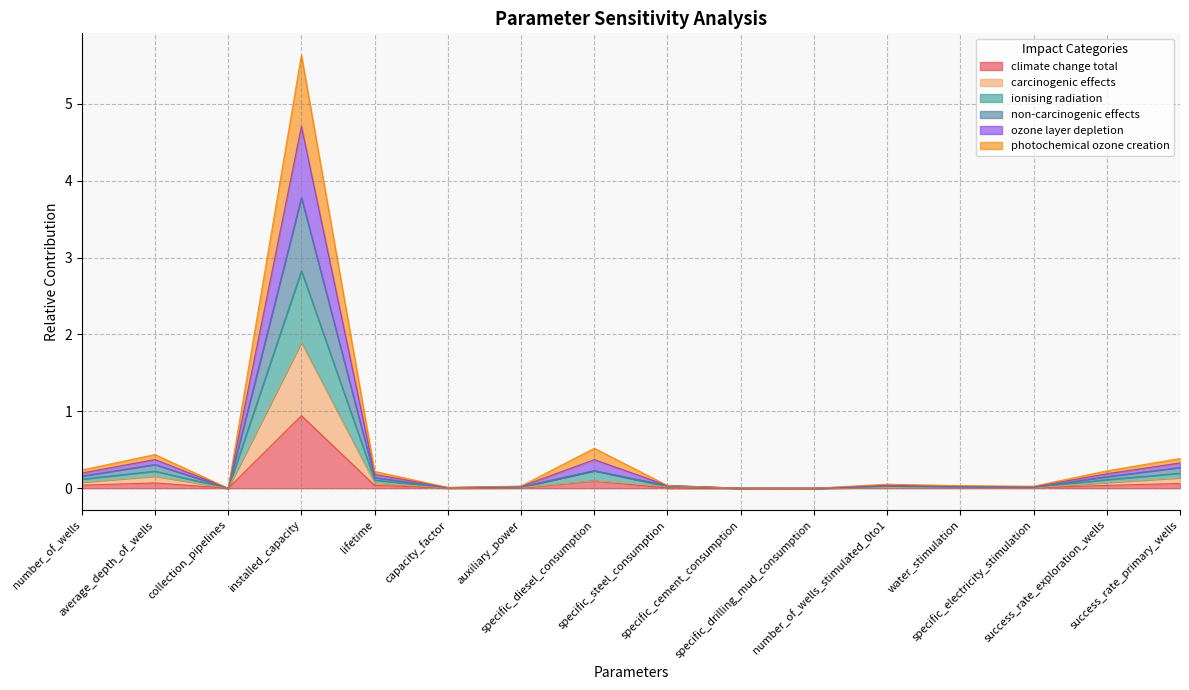

At which category does climate change total reach its first local peak?

average_depth_of_wells